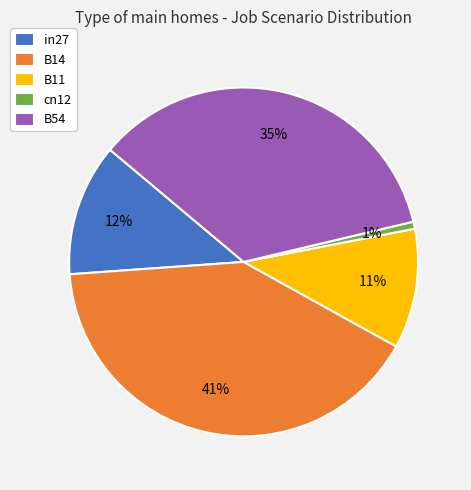

Rank the categories by value from highest to lowest.

B14, B54, in27, B11, cn12